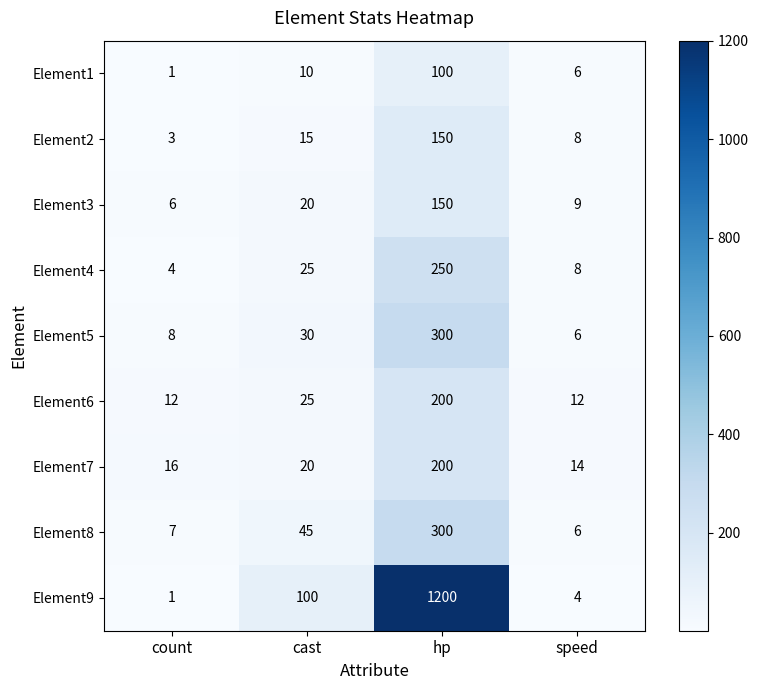

What is the approximate value of Element6 at hp, to the nearest 50?

200